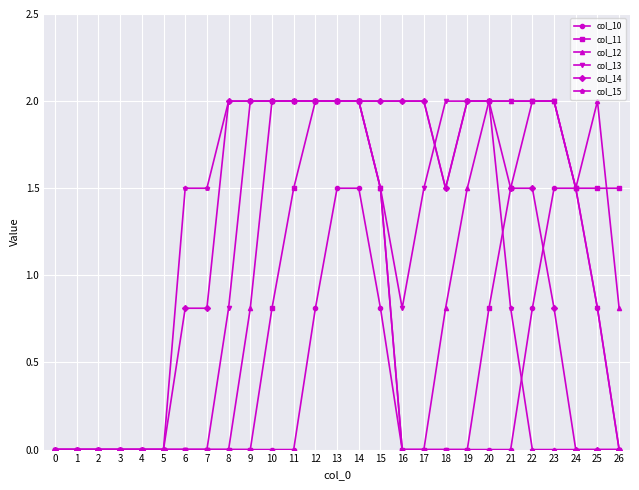

What is the total value across all series at 20?

8.8